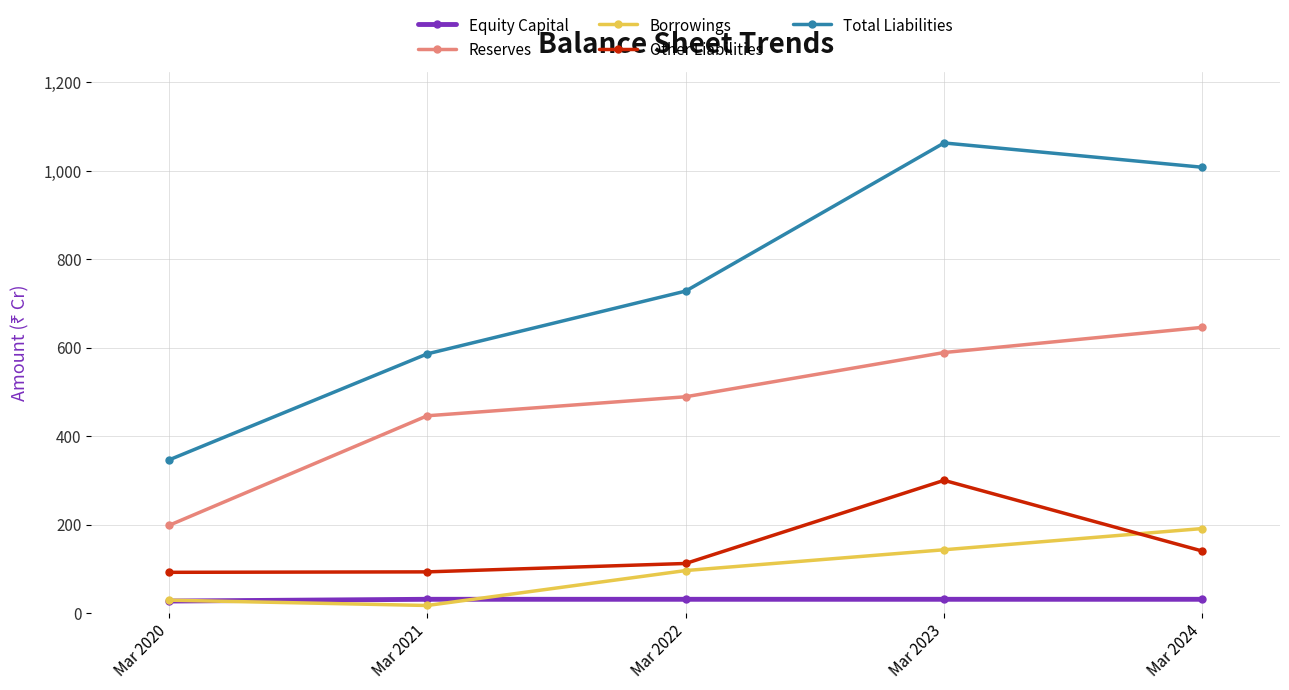

Which label corresponds to the largest value in the chart?

Mar 2023